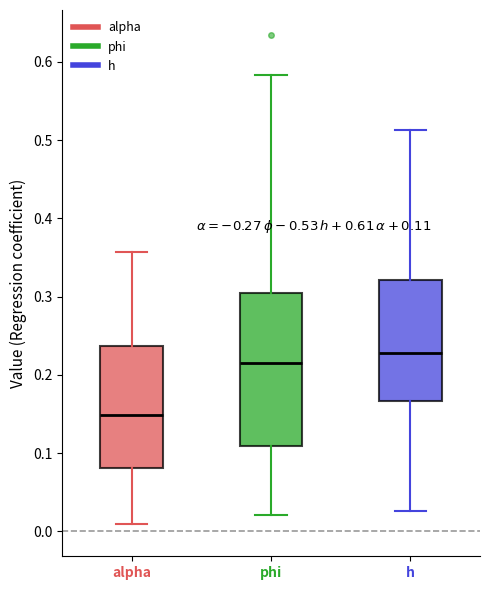

Which box is the tallest, from its lower edge to its upper edge?

phi